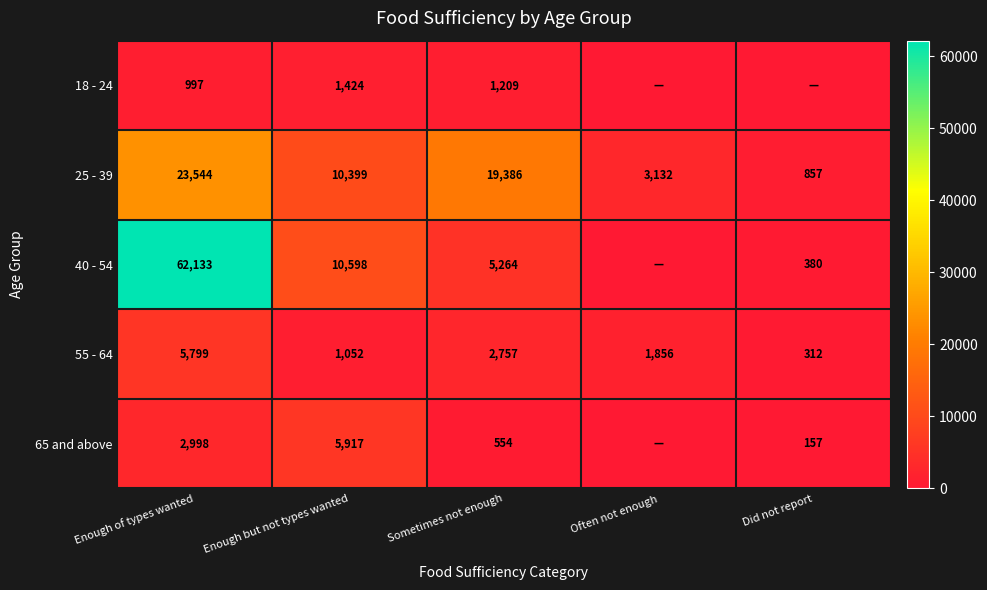

Is the value of 18 - 24 at Enough of types wanted greater than the value of 40 - 54 at Sometimes not enough?

No